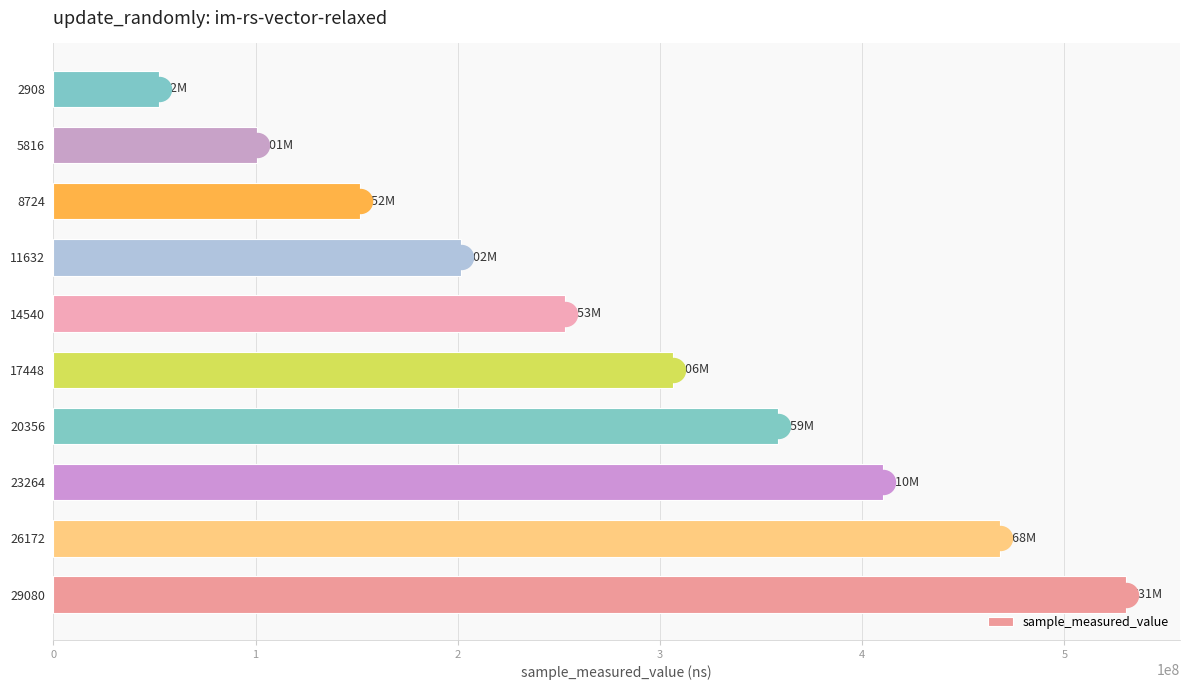

The value at 11632 is 53506591. True or false?

False